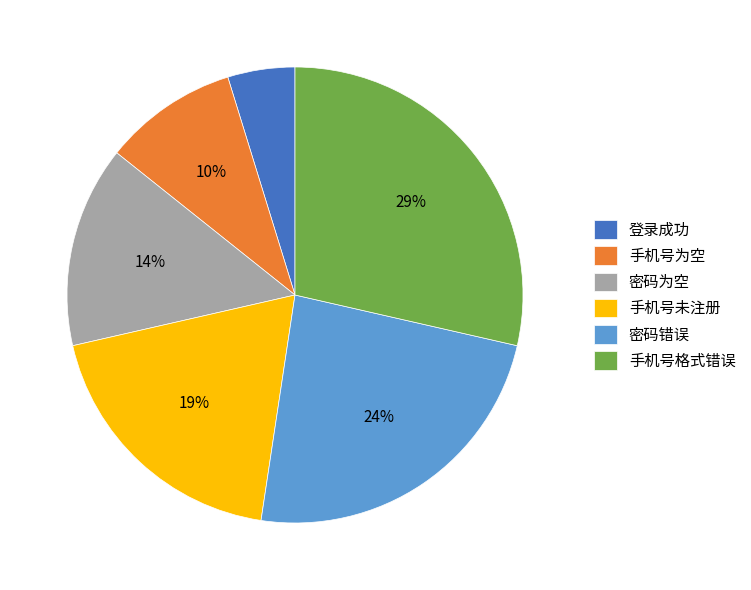

Approximately how many times larger is the value at 手机号未注册 compared to 手机号格式错误?

0.7